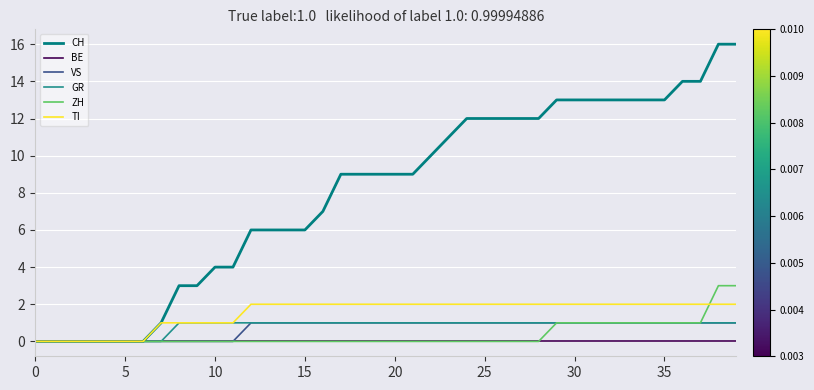

Where is ZH nearest to the value 1?

29